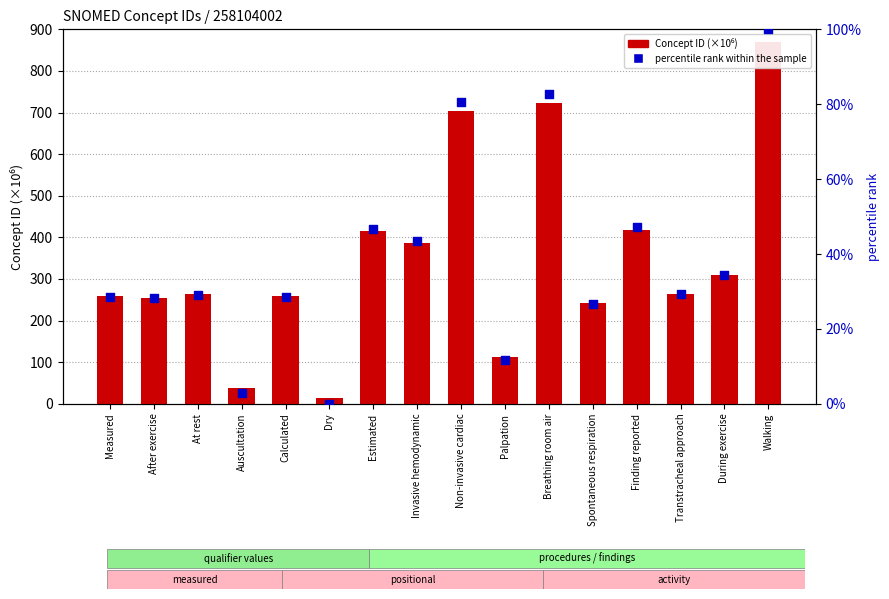

What is the total value across all series at Auscultation?

40.7